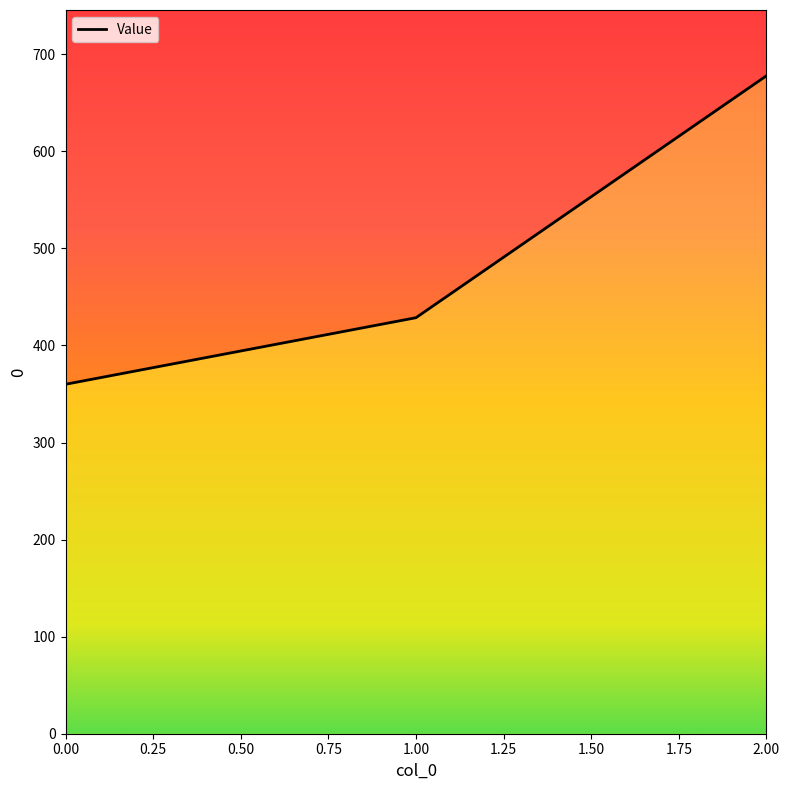

What is the value of the 3rd point from the left?

677.8